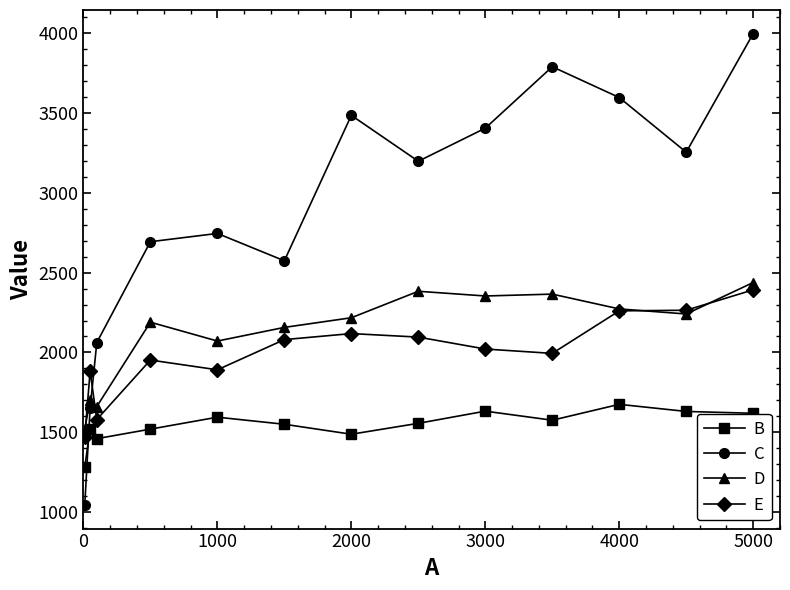

What is the maximum value shown in the chart?

3994.2